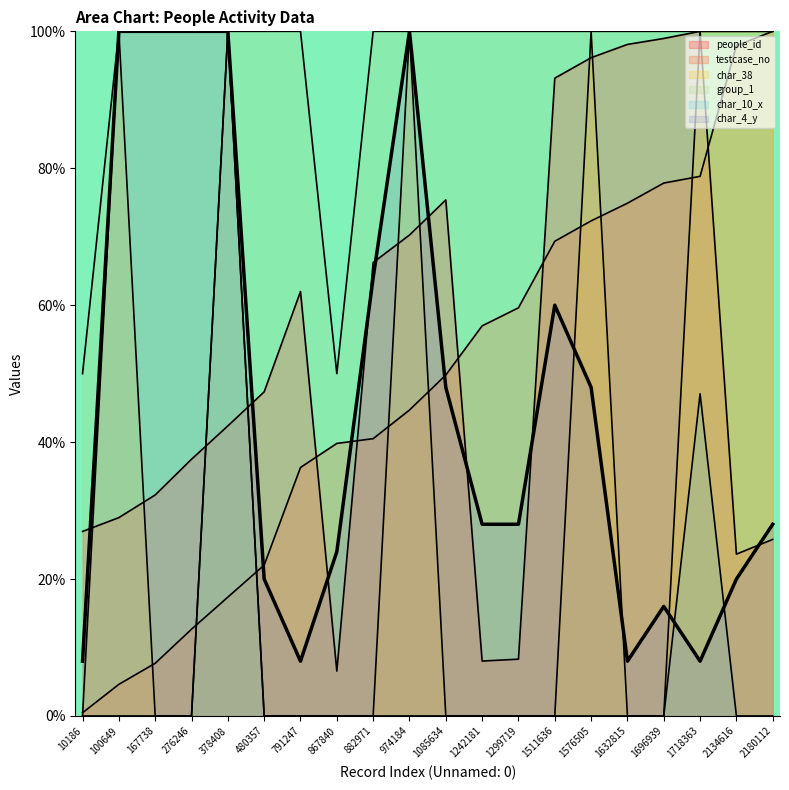

Which category has the highest value in the char_38 series?

100649